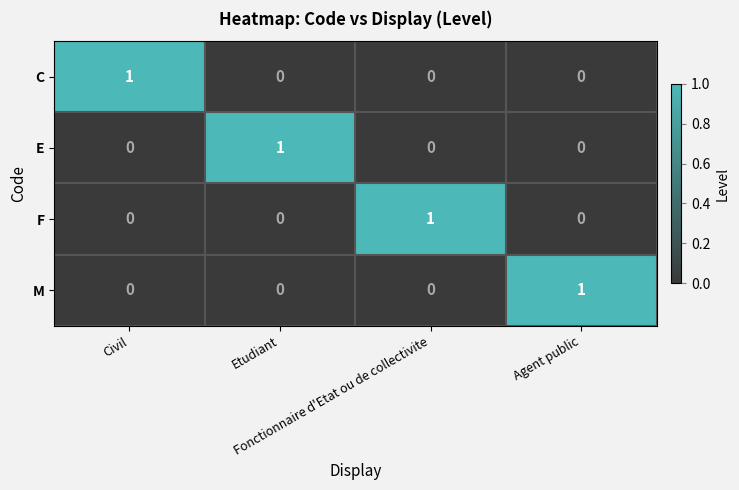

Count the E values in the range 0 to 1.

4